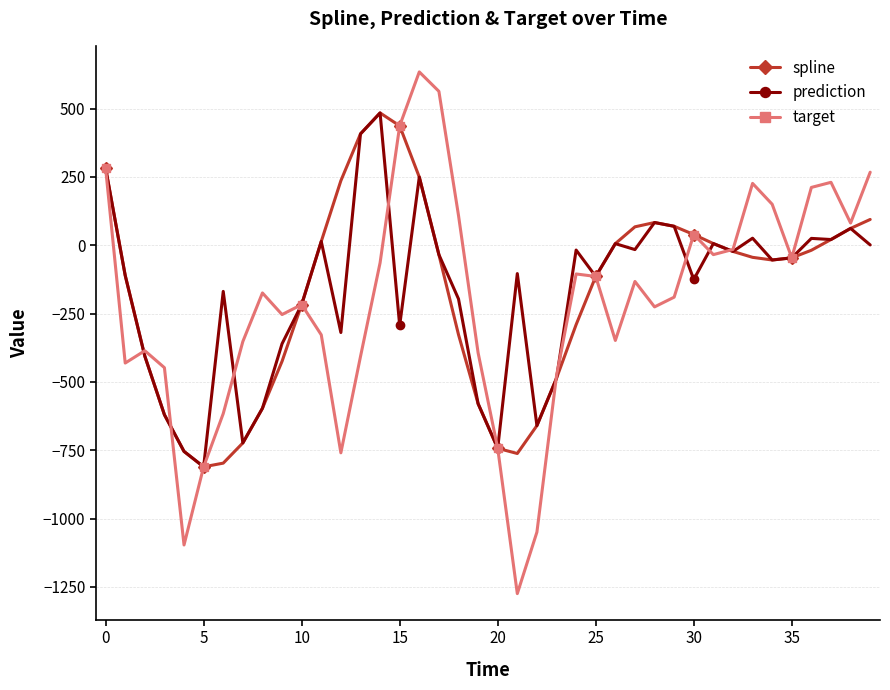

True or false: prediction has more than 1 points higher than both neighbors.

True